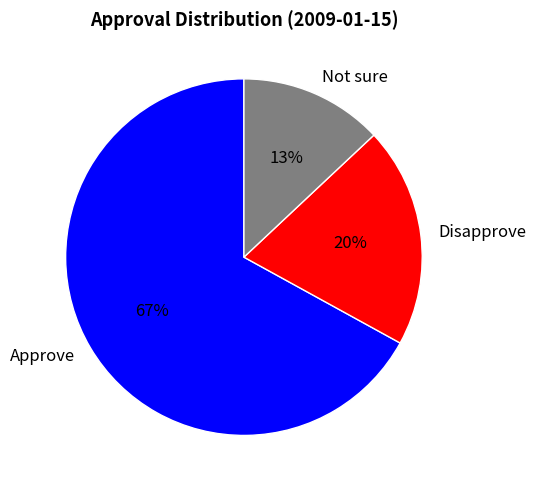

Count the number of slices in the pie.

3